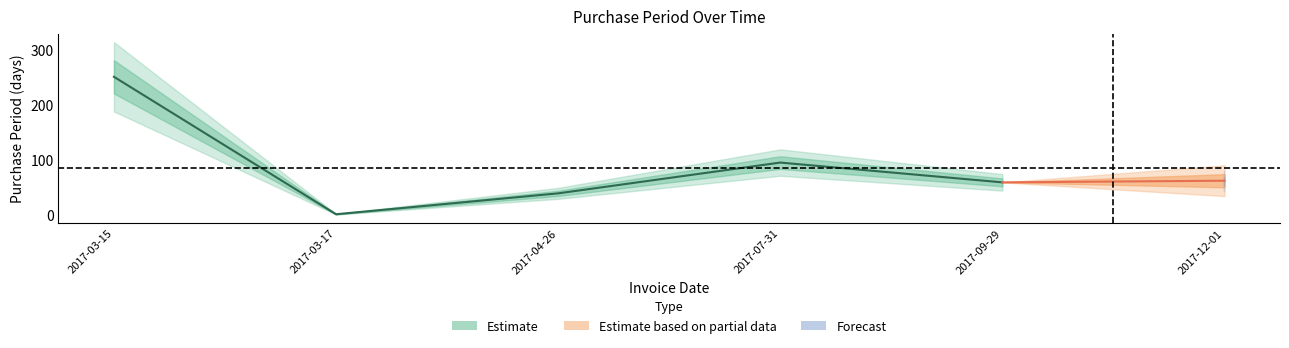

What is the ratio of the value at 2017-07-31 to the value at 2017-03-15?

0.4